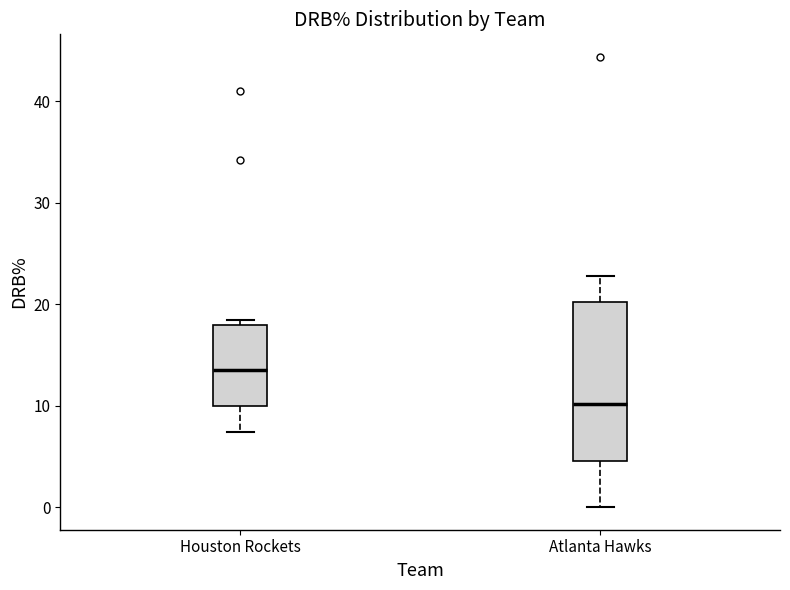

Reading left to right, read every box against the y-axis: the position of its median line, the range the box covers, and the ends of its whiskers. The values are not printed on the chart, so give them approximately, as read against the axis.

Houston Rockets: median 14, box 10 to 18, whiskers 7 to 19
Atlanta Hawks: median 10, box 5 to 20, whiskers 0 to 23